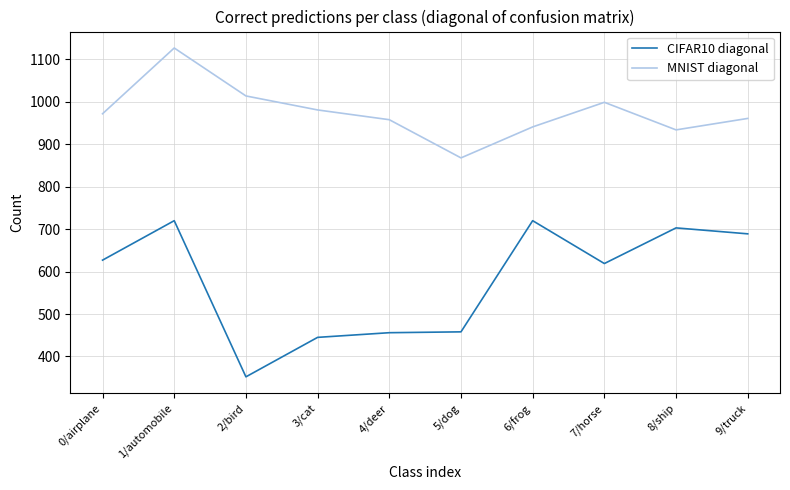

Rank the series by their average value, from highest to lowest.

MNIST diagonal, CIFAR10 diagonal